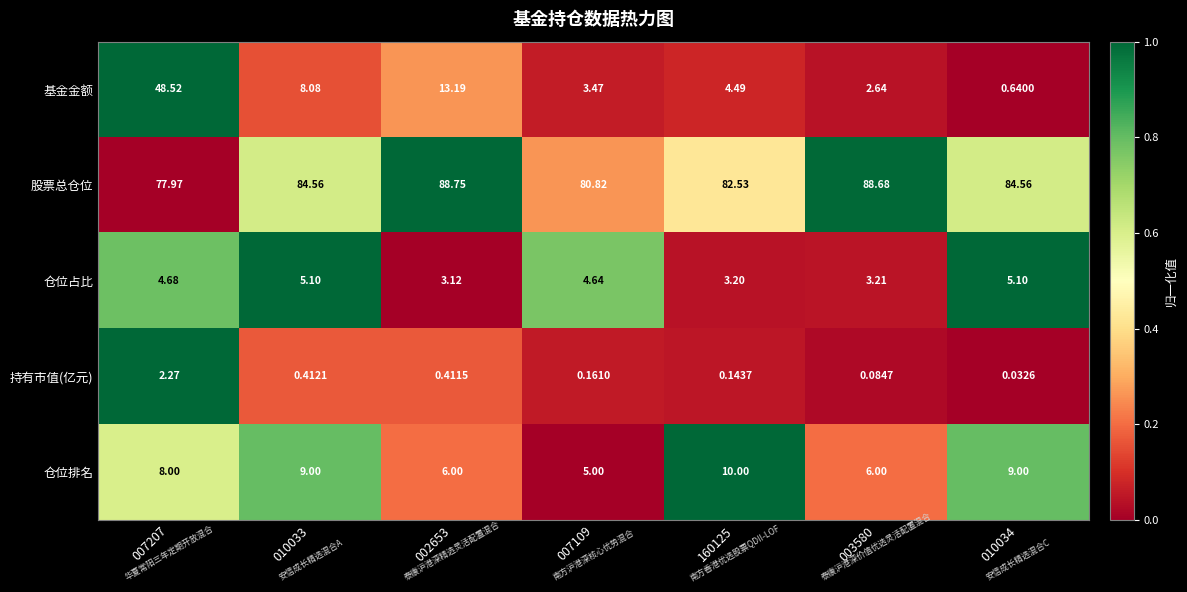

List the series in order of their peak value, lowest first.

持有市值(亿元), 仓位占比, 仓位排名, 基金金额, 股票总仓位